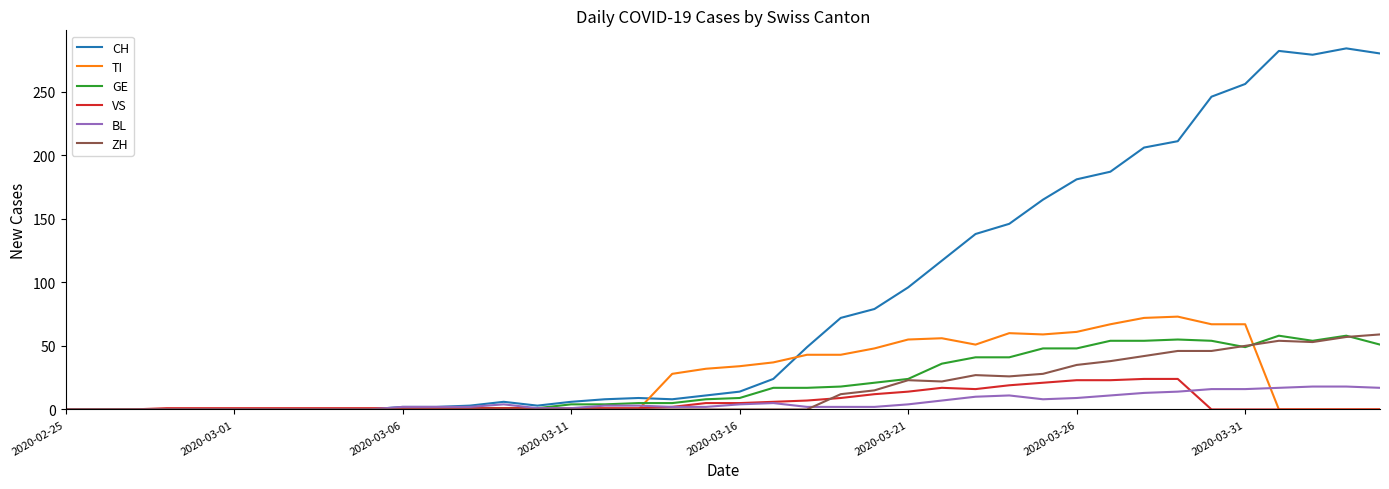

Which series has the largest total across all categories?

CH